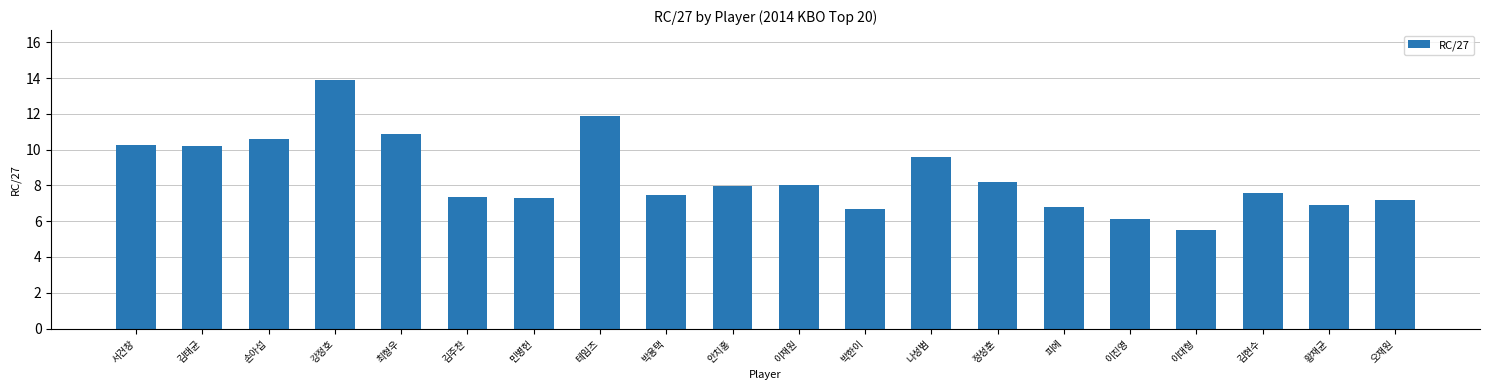

What is the label of the 3rd bar from the right?

김현수